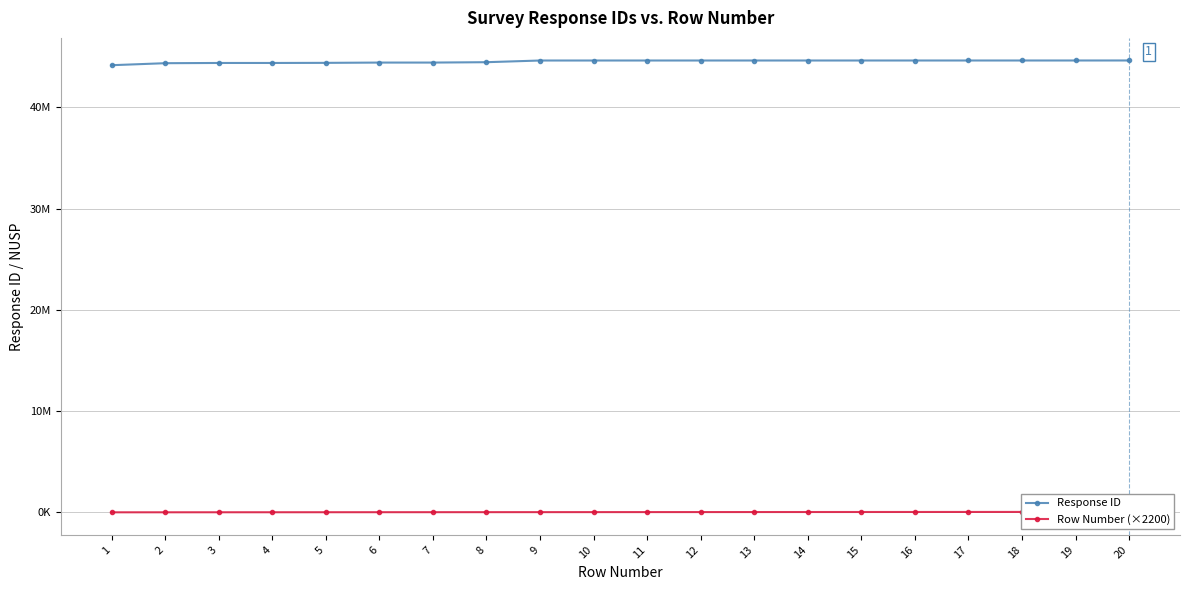

Which series changed the most between 4 and 16?

Response ID